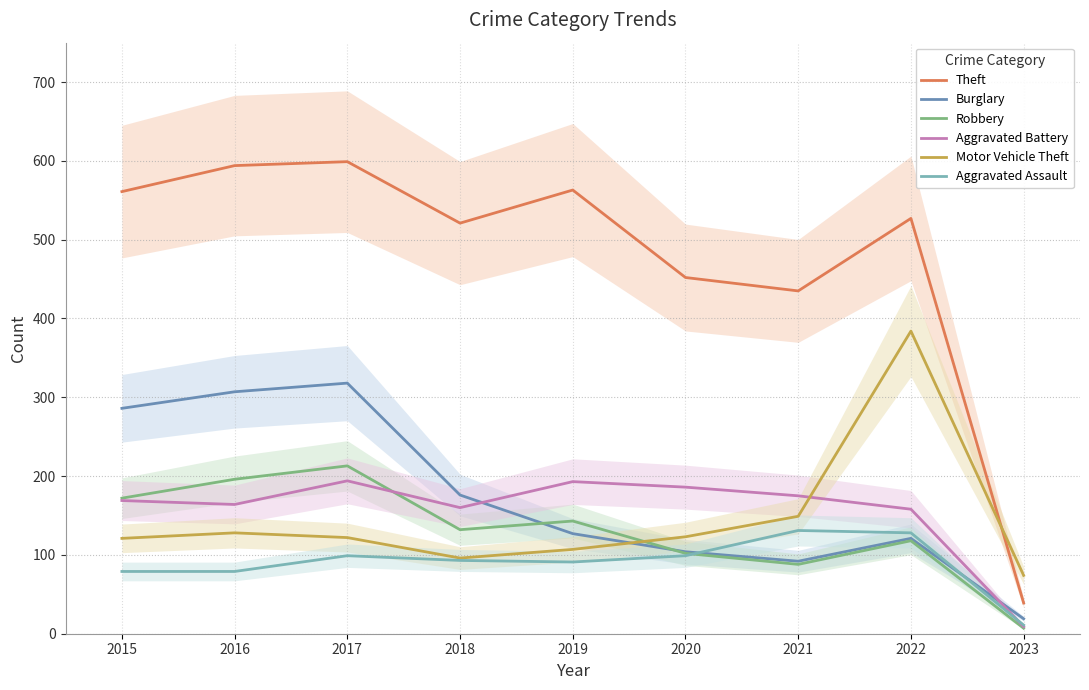

At which label is Aggravated Assault closest to 71?

2015